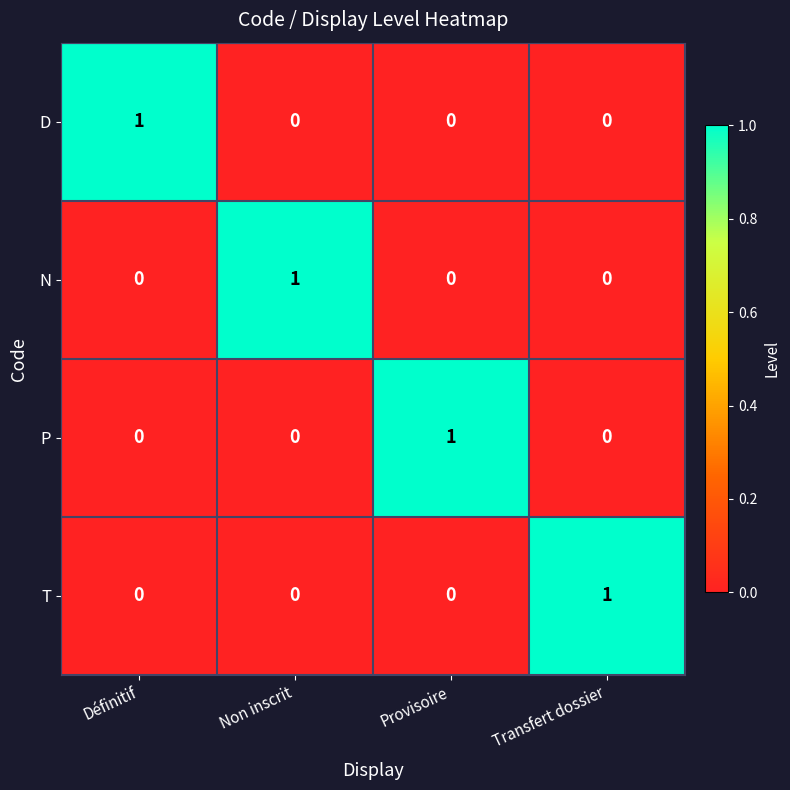

At how many categories does at least one series exceed 0?

4